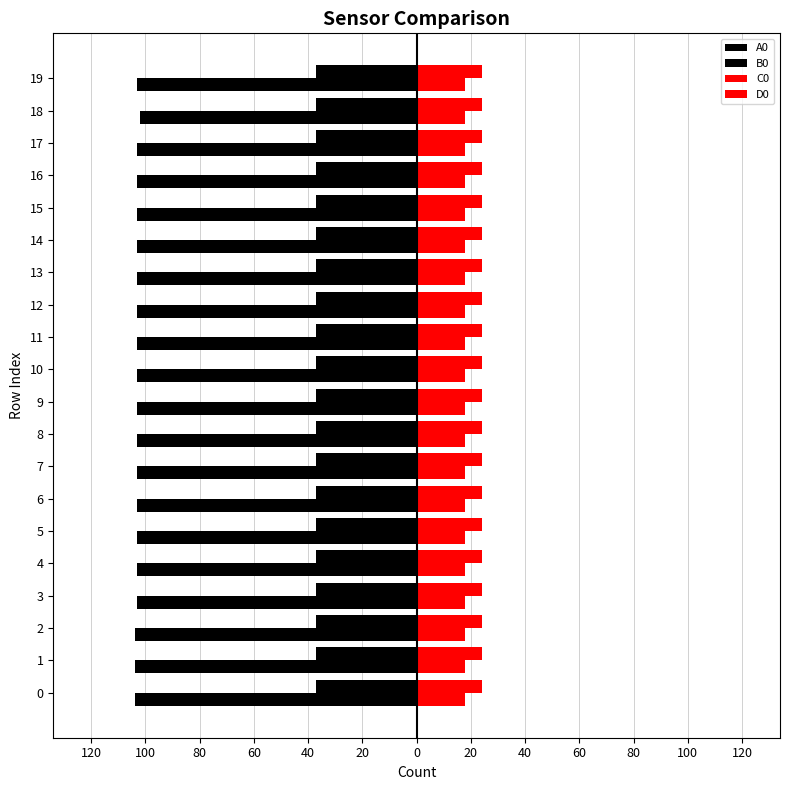

Count the B0 values in the range -103 to -102.

17